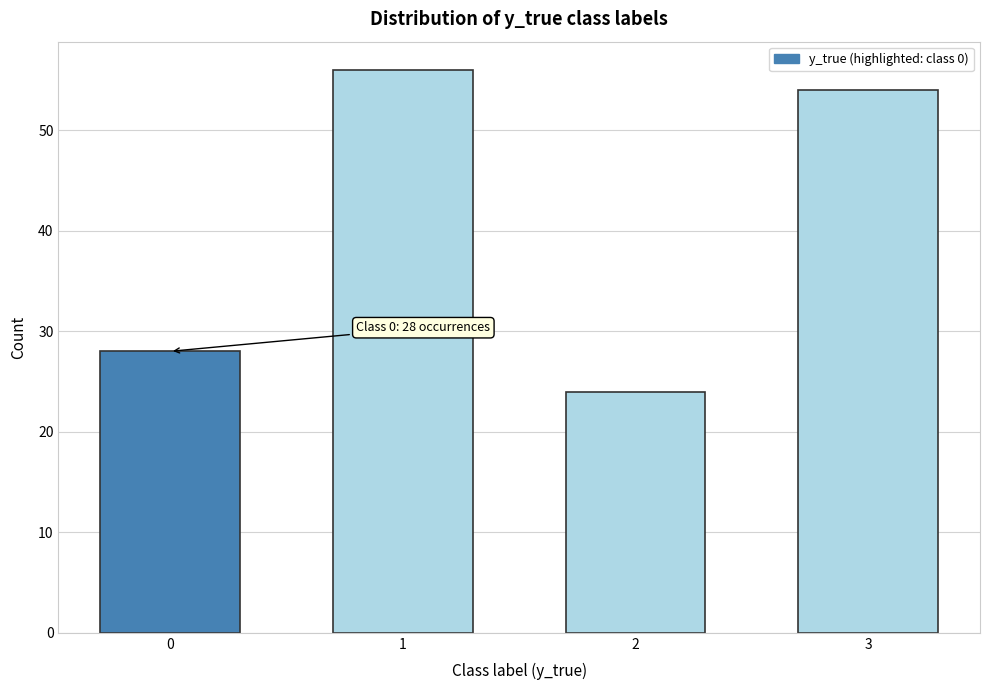

Reading right to left, transcribe all the data shown in this chart.

3=54	2=24	1=56	0=28